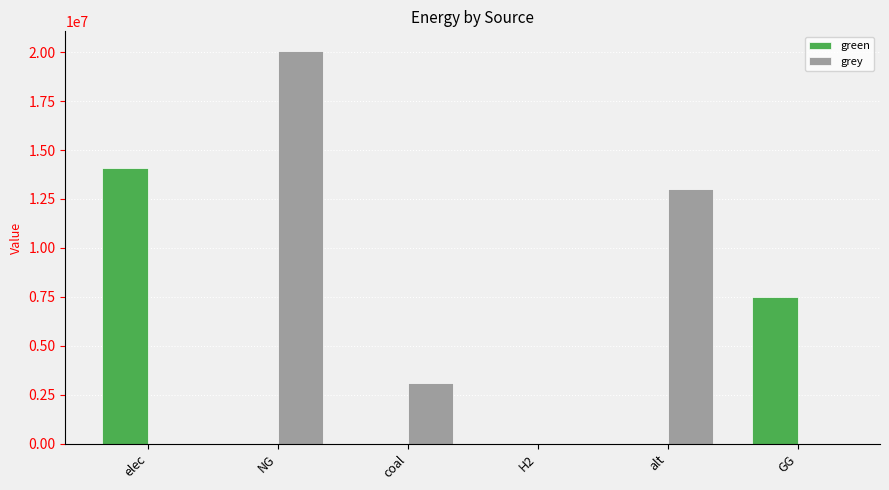

At which category does the chart reach its peak across all series?

NG